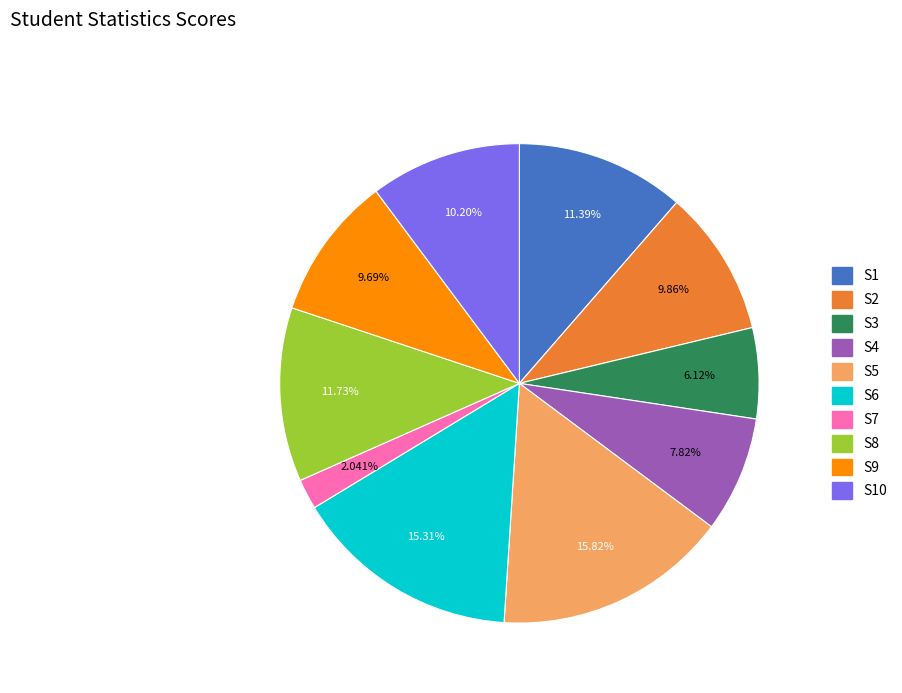

Is there a majority slice in this chart?

No